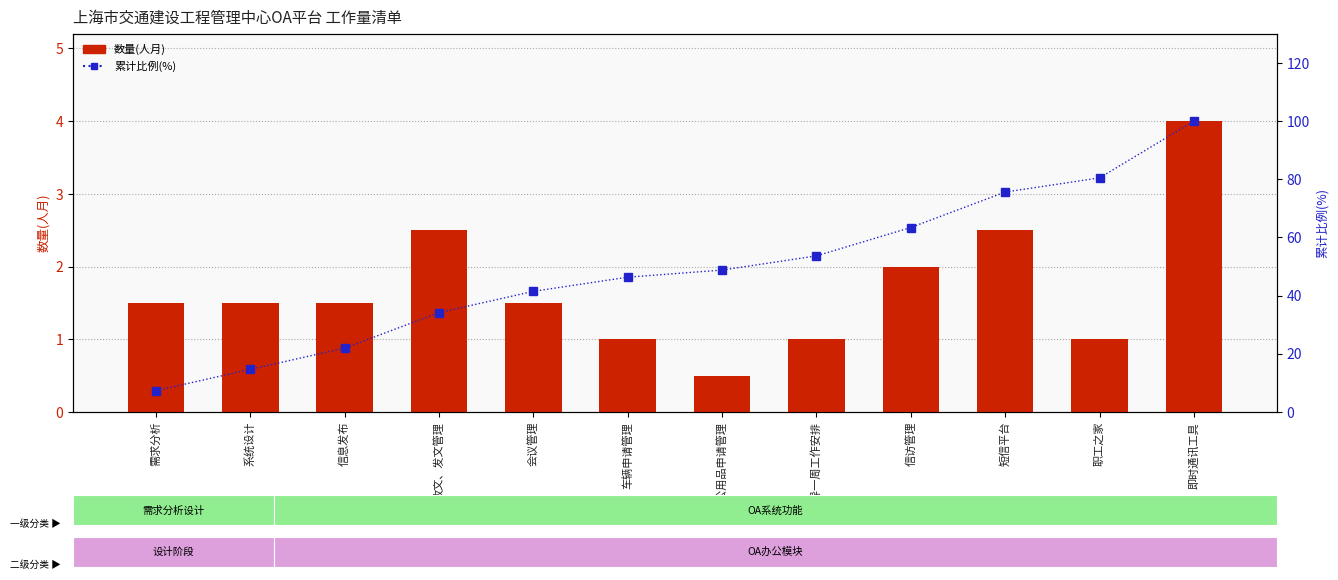

What is the label of the 3rd bar from the left?

信息发布